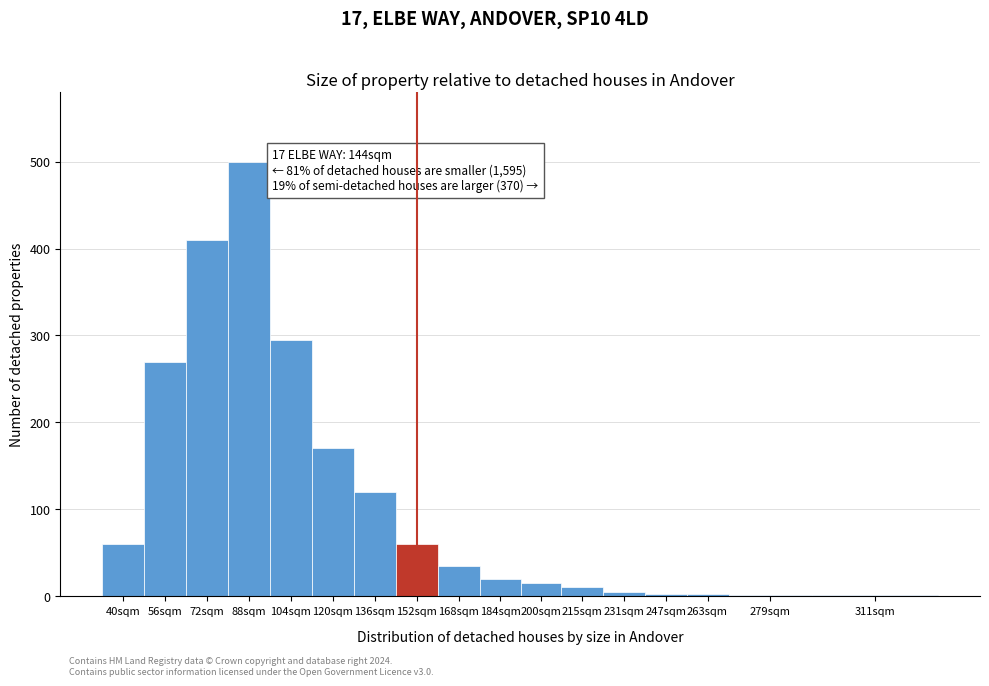

Which label corresponds to the largest value in the chart?

88sqm